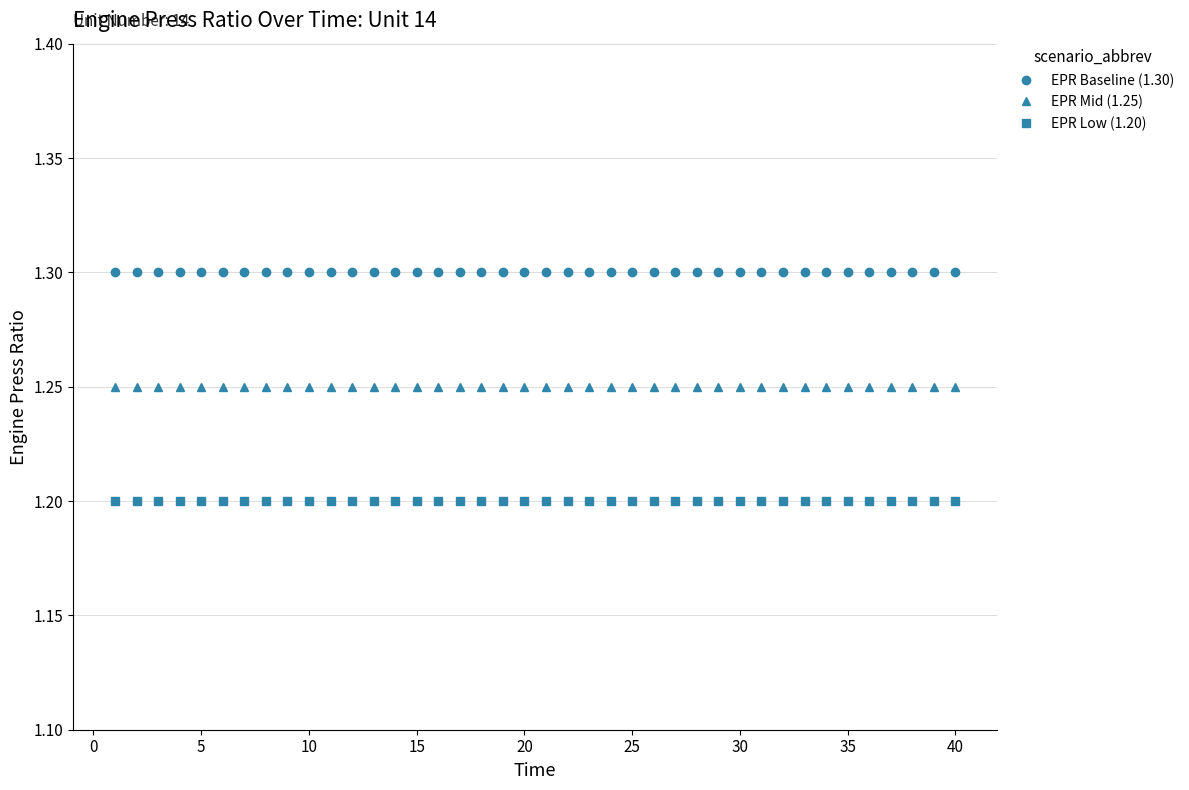

What is the lowest value of the EPR Baseline (1.30) series?

1.3